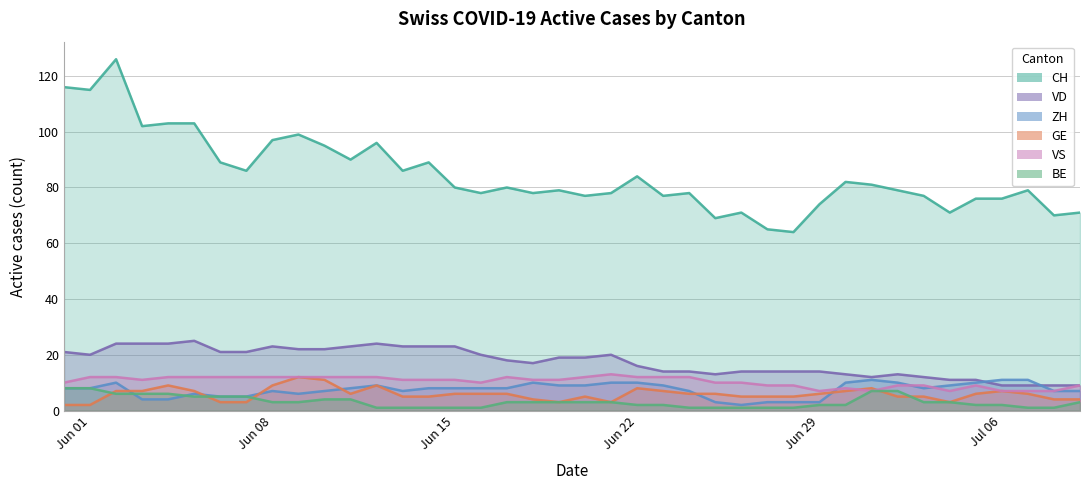

Is it true that VS equals 20 at 2020-06-07?

False